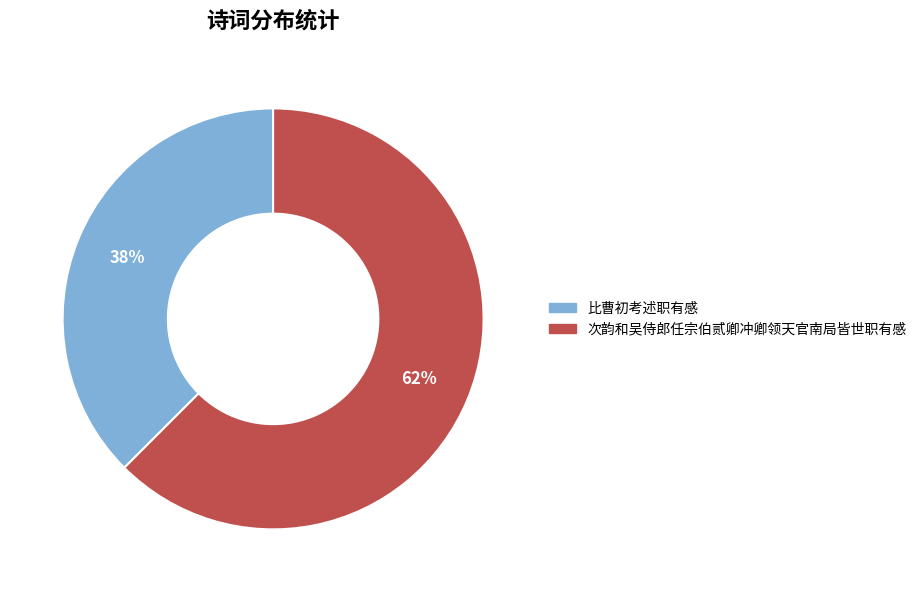

Which slice is the largest?

次韵和吴侍郎任宗伯贰卿冲卿领天官南局皆世职有感